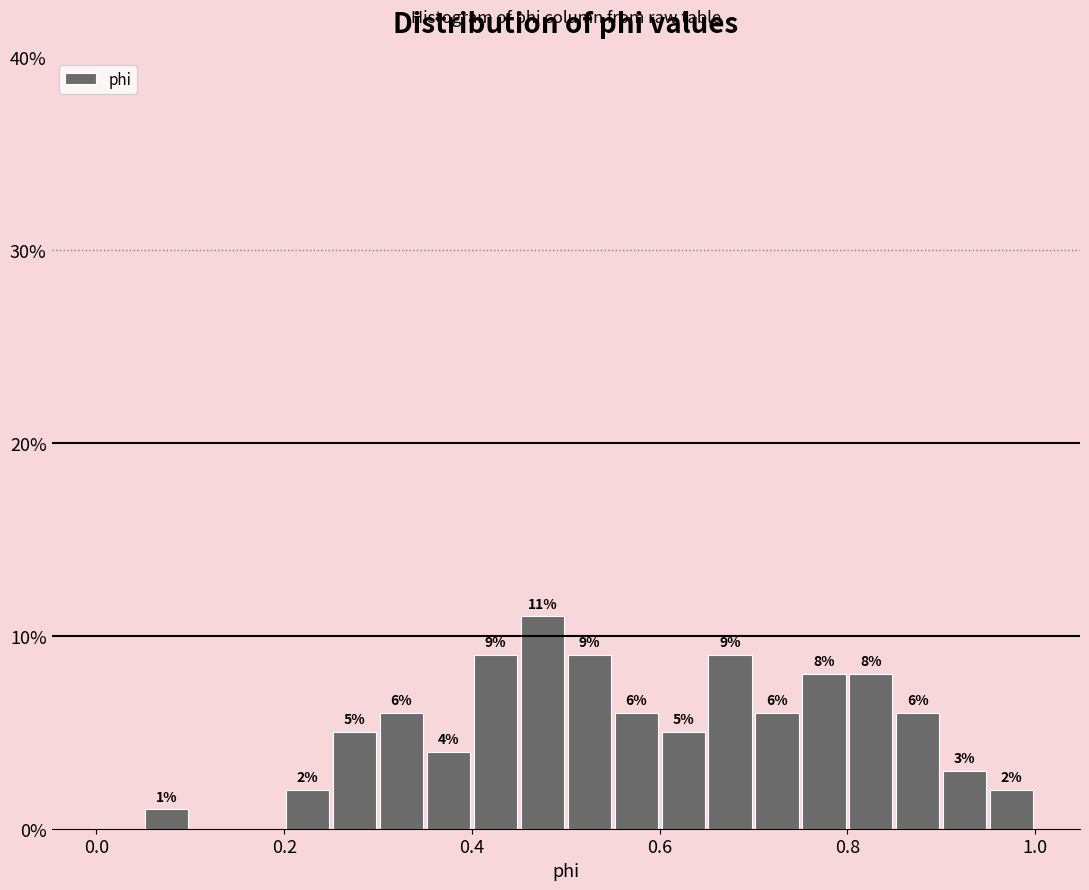

Read against the x-axis, roughly where is the centre of the tallest bar?

0.48